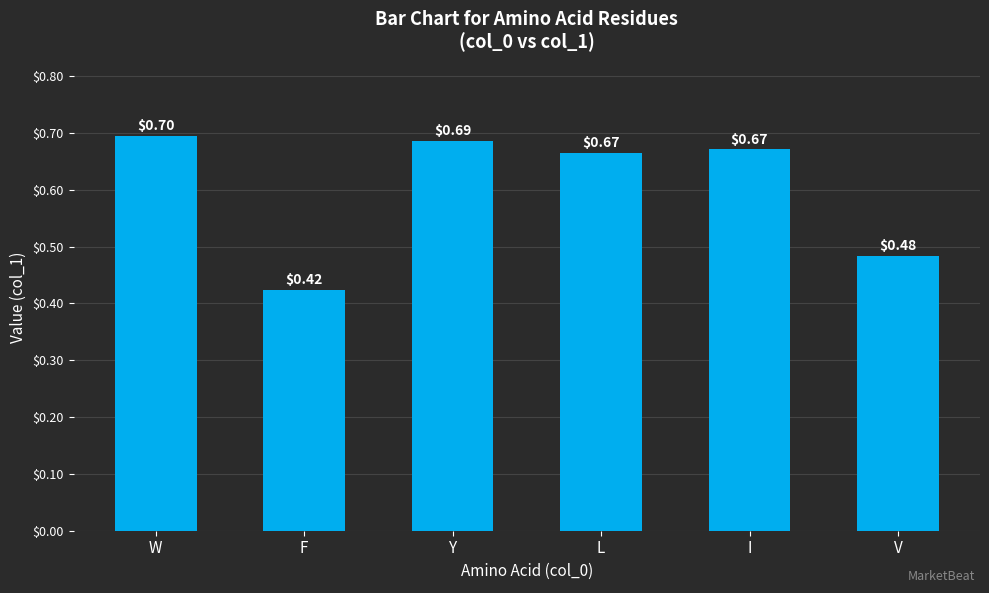

What is the label of the 3rd bar from the left?

Y